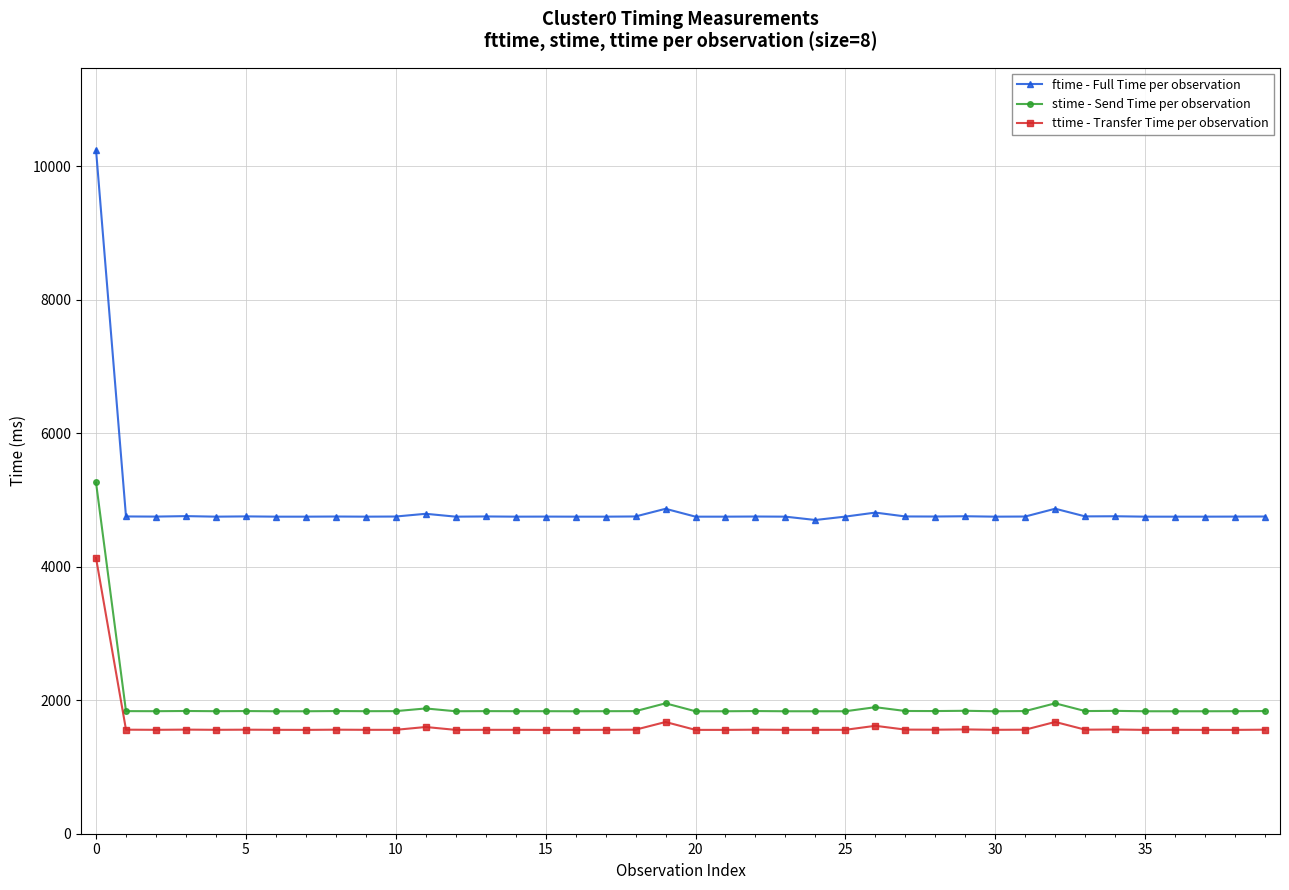

Which series has the widest spread of values?

ftime - Full Time per observation